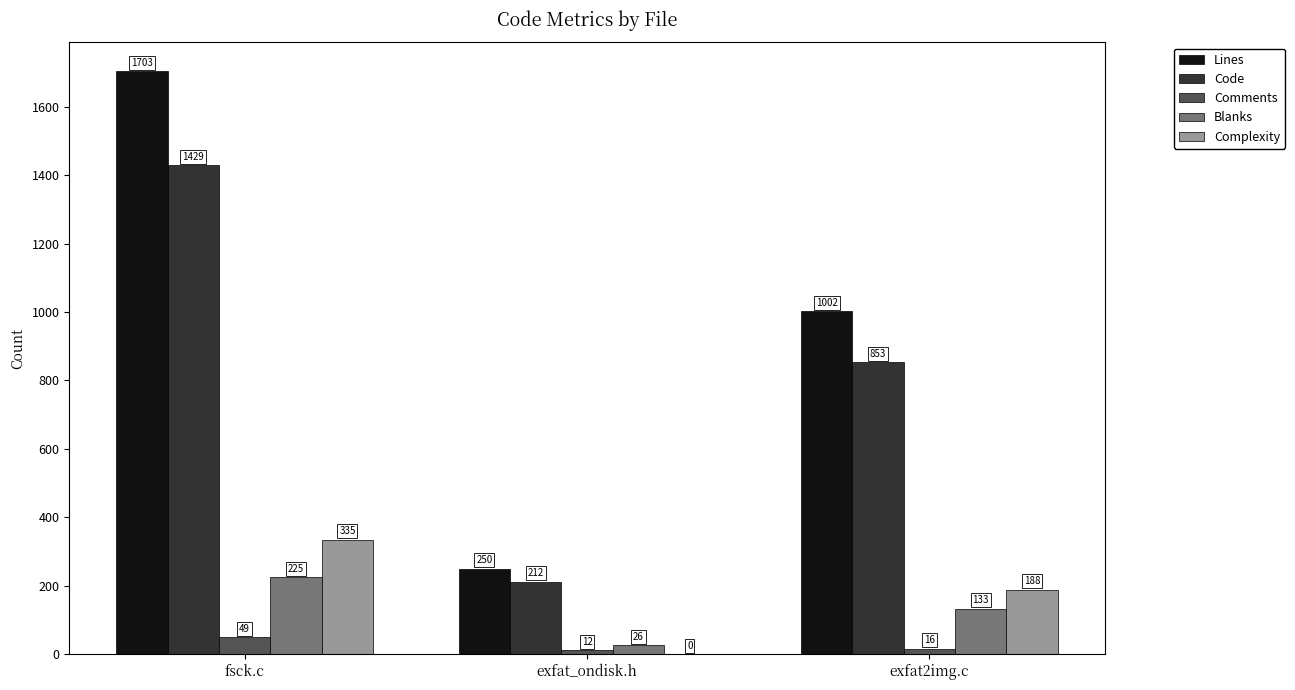

What is the total value across all series at exfat_ondisk.h?

500